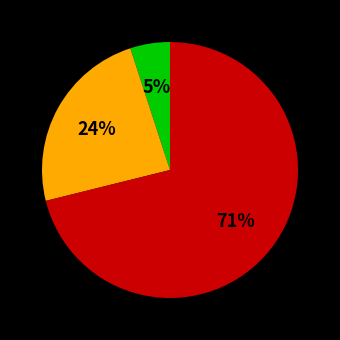

To the nearest percent, what is the difference between the largest and smallest slice percentages?

66%